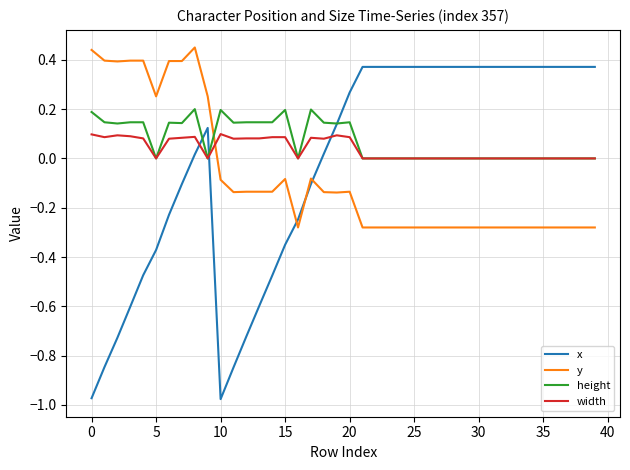

True or false: width and y cross at least once.

True